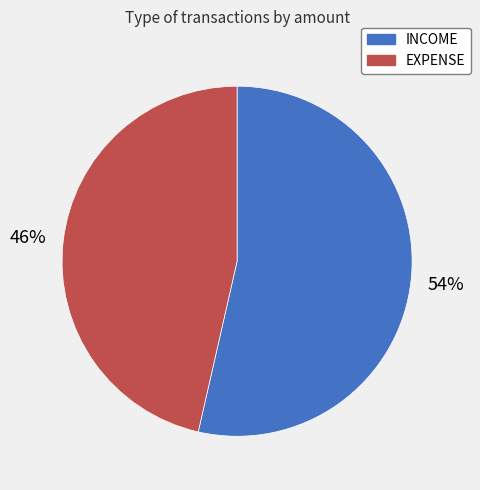

To the nearest percent, what is the combined percentage of EXPENSE and INCOME?

100%